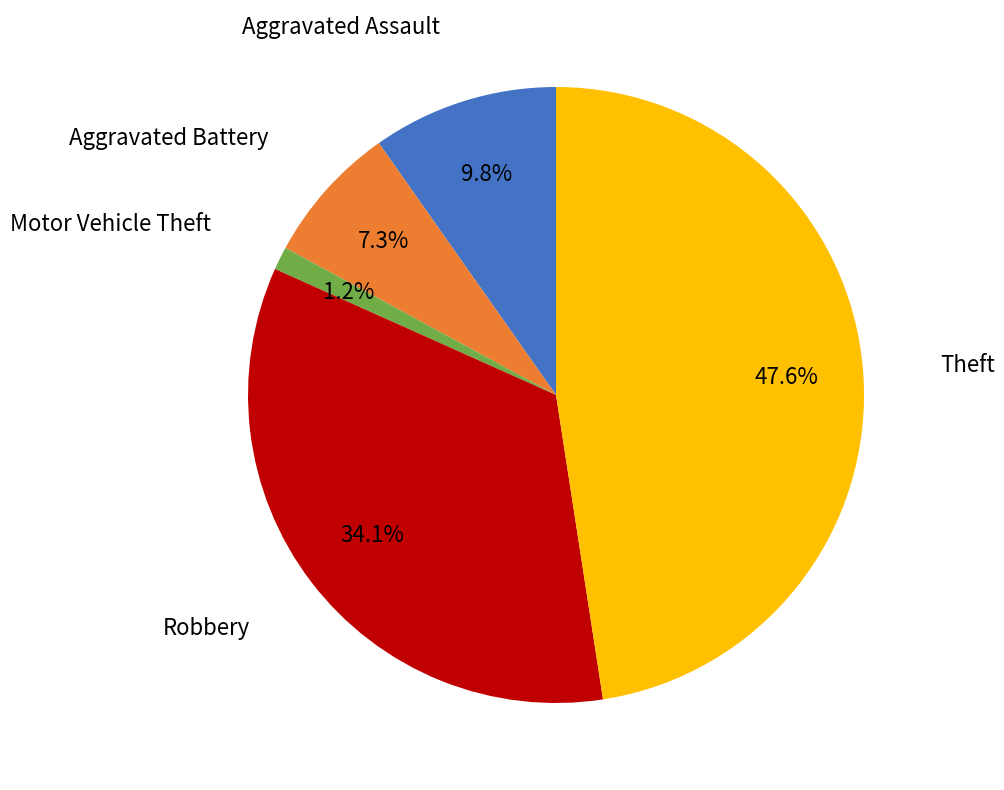

Does any single category account for the majority?

No